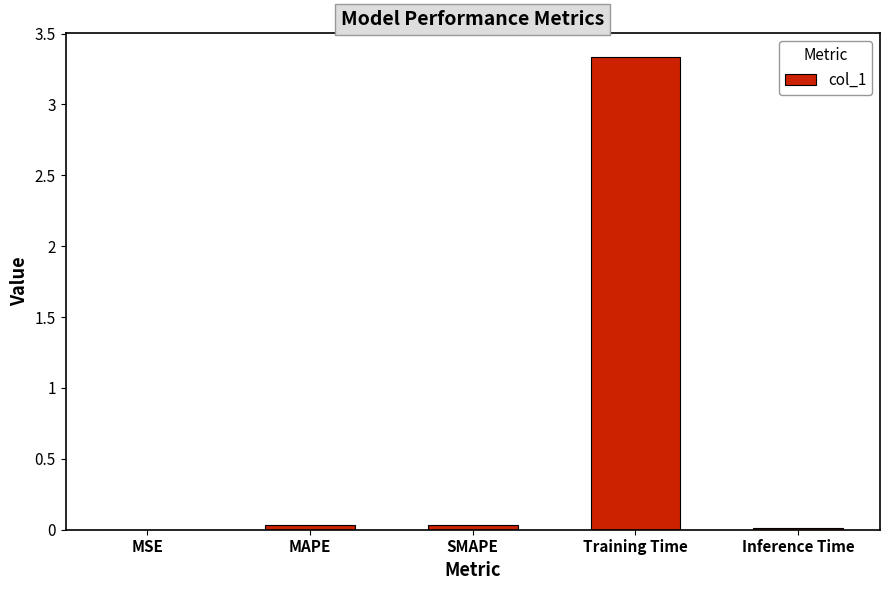

At which category does the chart reach its peak across all series?

Training Time